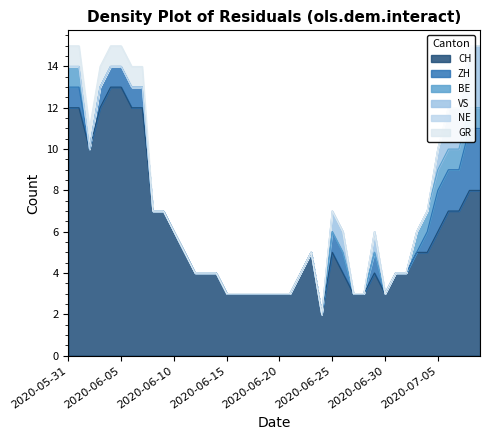

True or false: CH has a value of 2 at 2020-06-11.

False